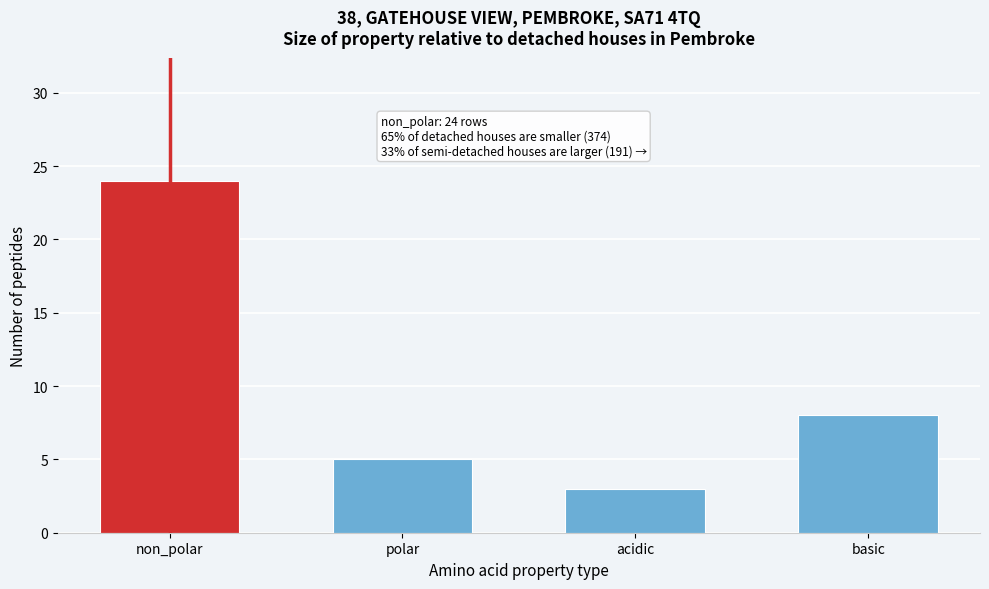

Reading right to left, what are all the values shown in this chart?

8	3	5	24